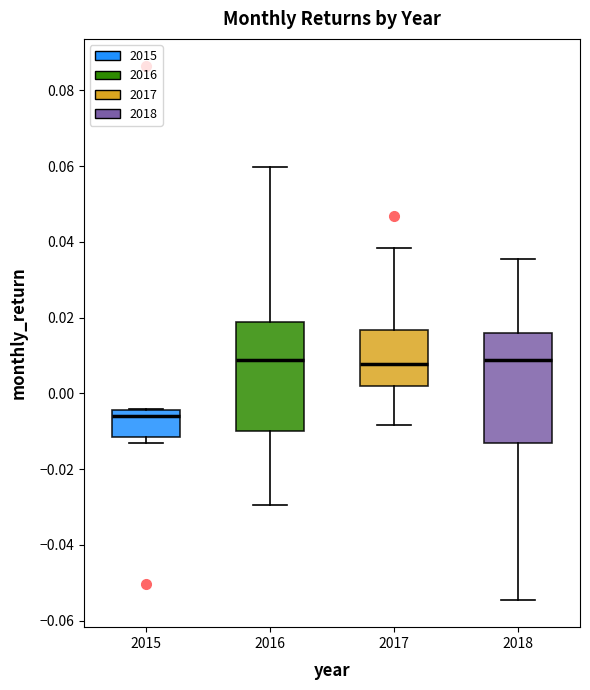

Where is the upper edge of the box at x = 2018 on the y-axis? The values are not printed on the chart, so give them approximately, as read against the axis.

0.016